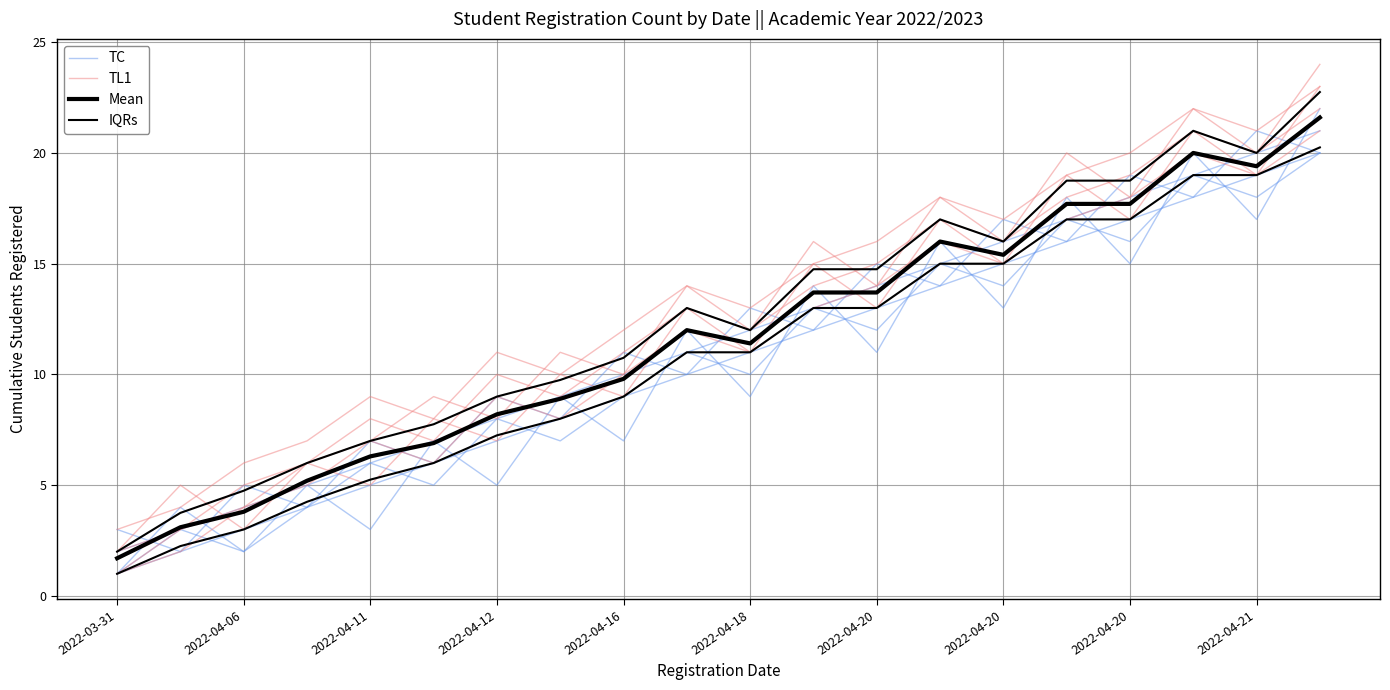

The value of TC at 2022-04-20 is 13.0. True or false?

True